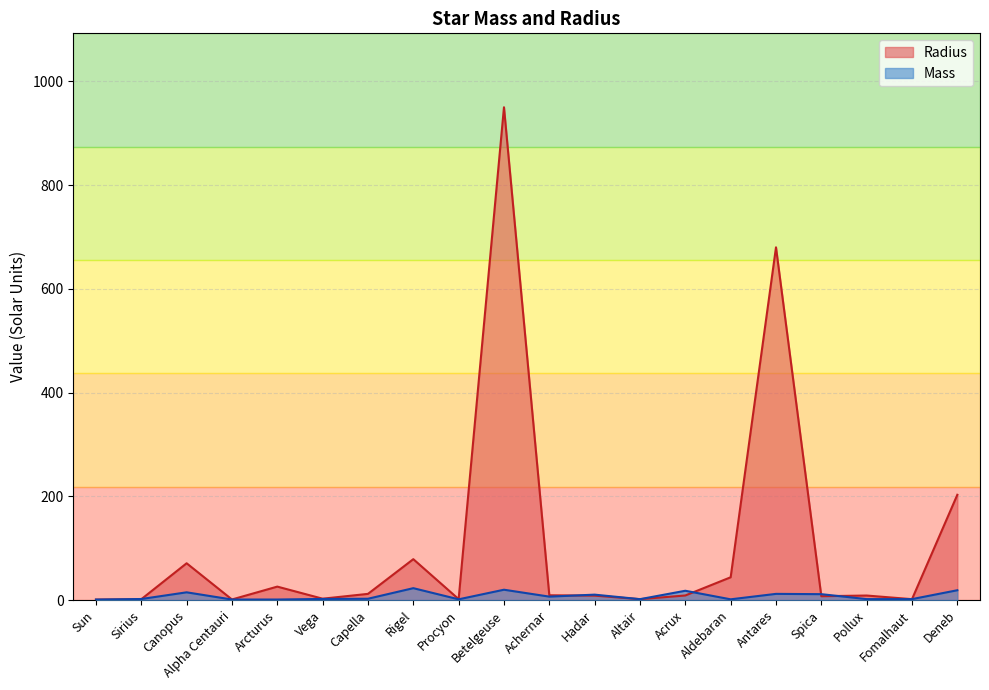

After their last crossing, which series has the higher values: Mass or Radius?

Radius